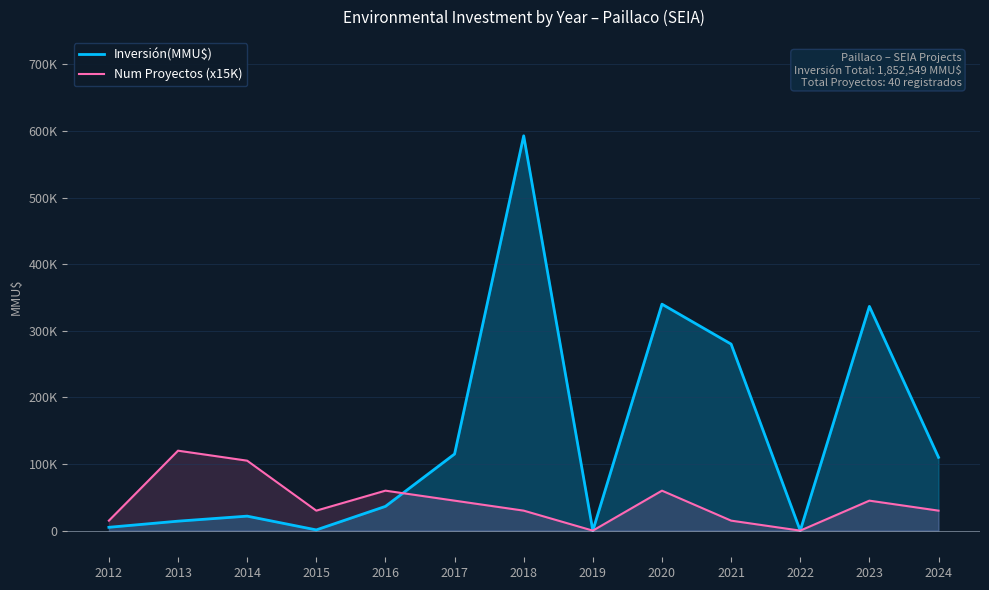

True or false: Num Proyectos (x15K) and Inversión(MMU$) cross at least once.

True